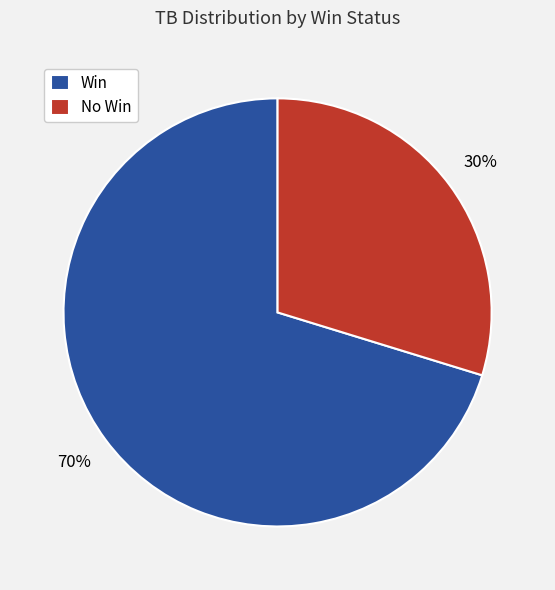

To the nearest percent, what portion does No Win represent?

30%